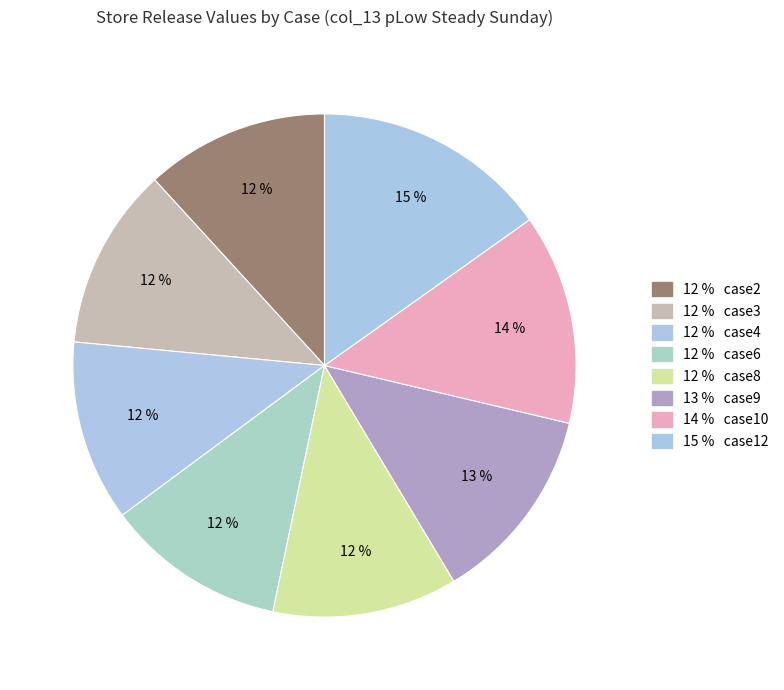

How many segments does this pie chart have?

8